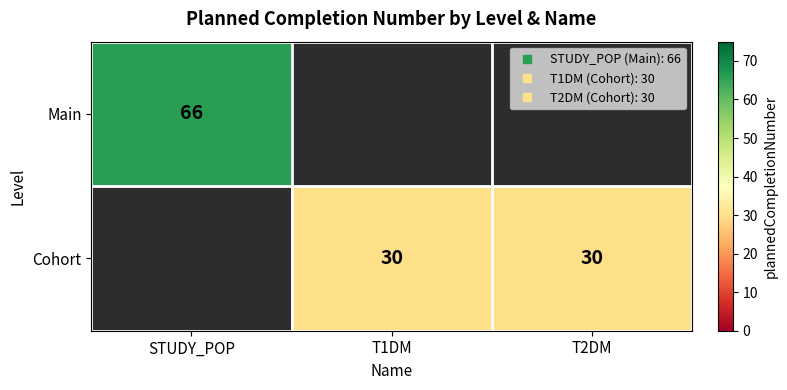

Is the value of Cohort at T1DM greater than the value of Main at STUDY_POP?

No